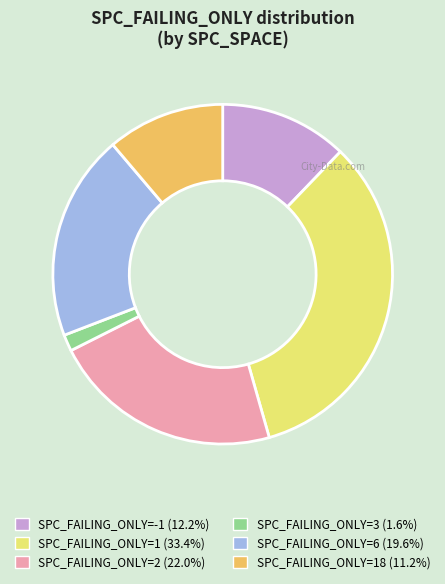

Does any single category account for the majority?

No